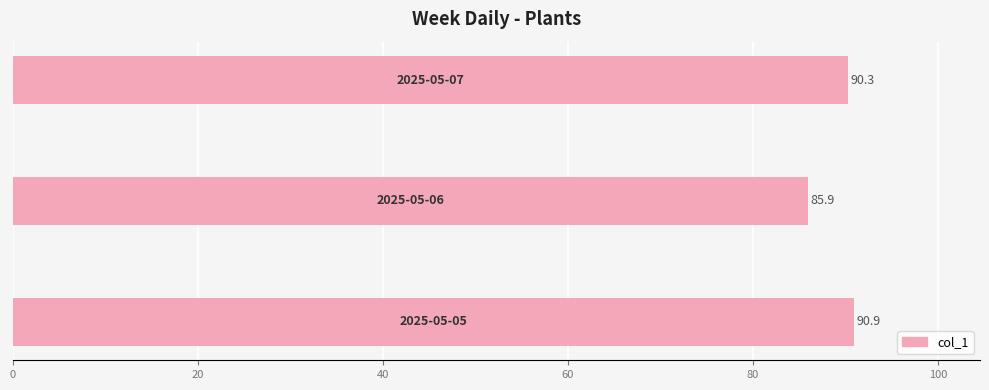

Reading top to bottom, list all the values displayed in this chart.

90.3	85.9	90.9